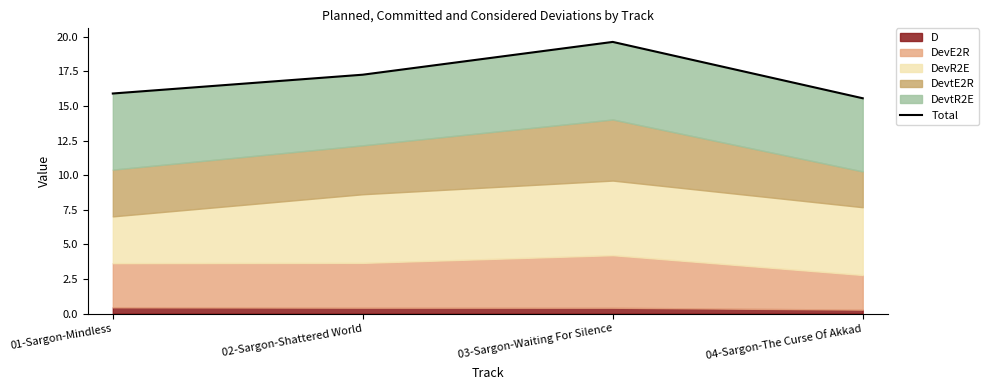

How many values are between 15 and 19?

3